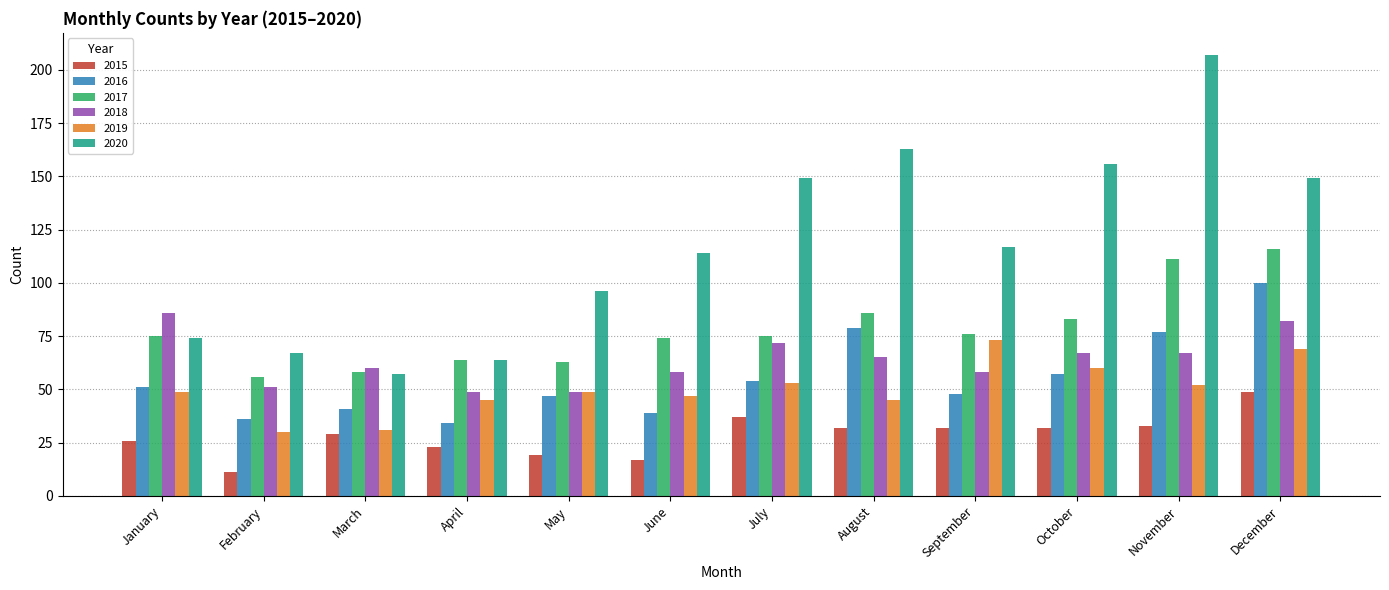

The value of 2017 at August is 86. True or false?

True